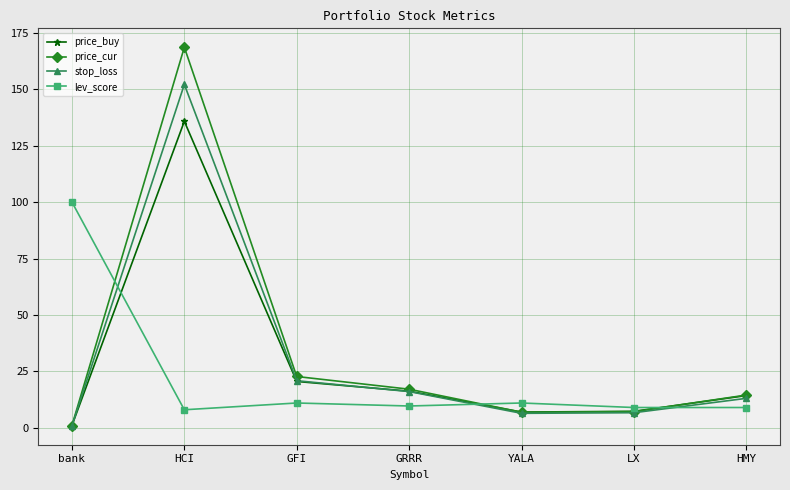

What is the value of the lev_score point at the 2nd from the left?

8.0